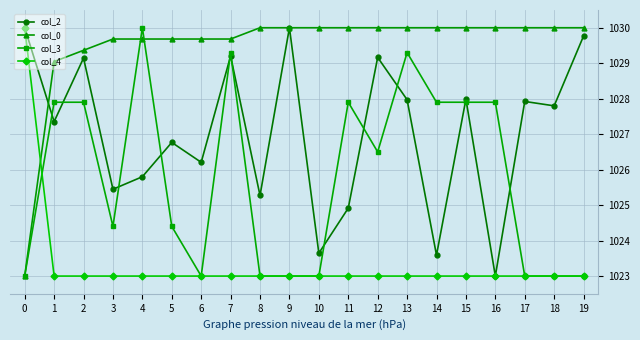

What is the difference between the highest and lowest values at 14?

7.0